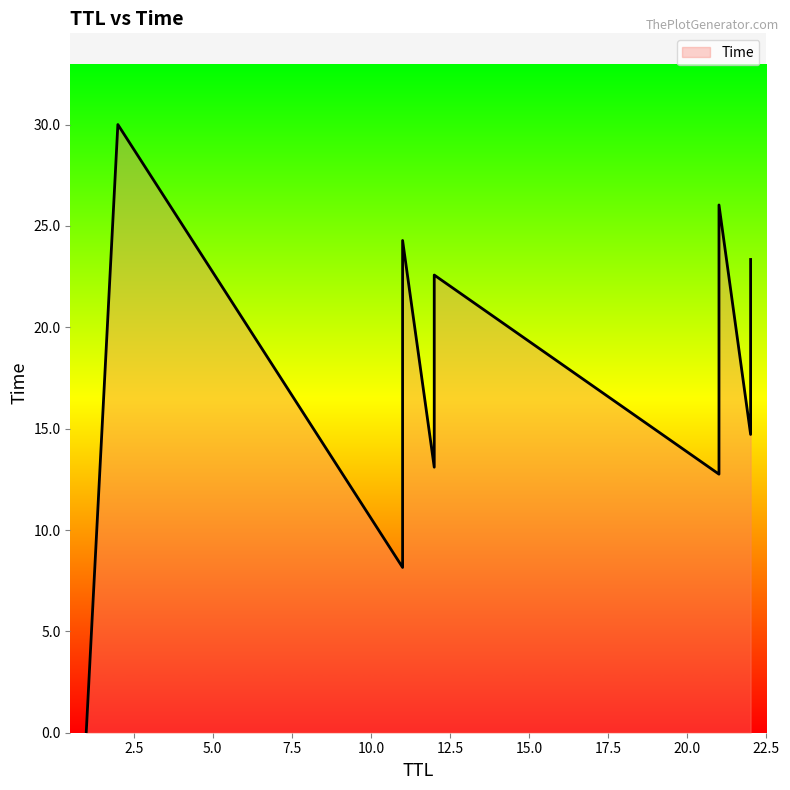

Approximately how many times larger is the value at 21 compared to 12?

1.0